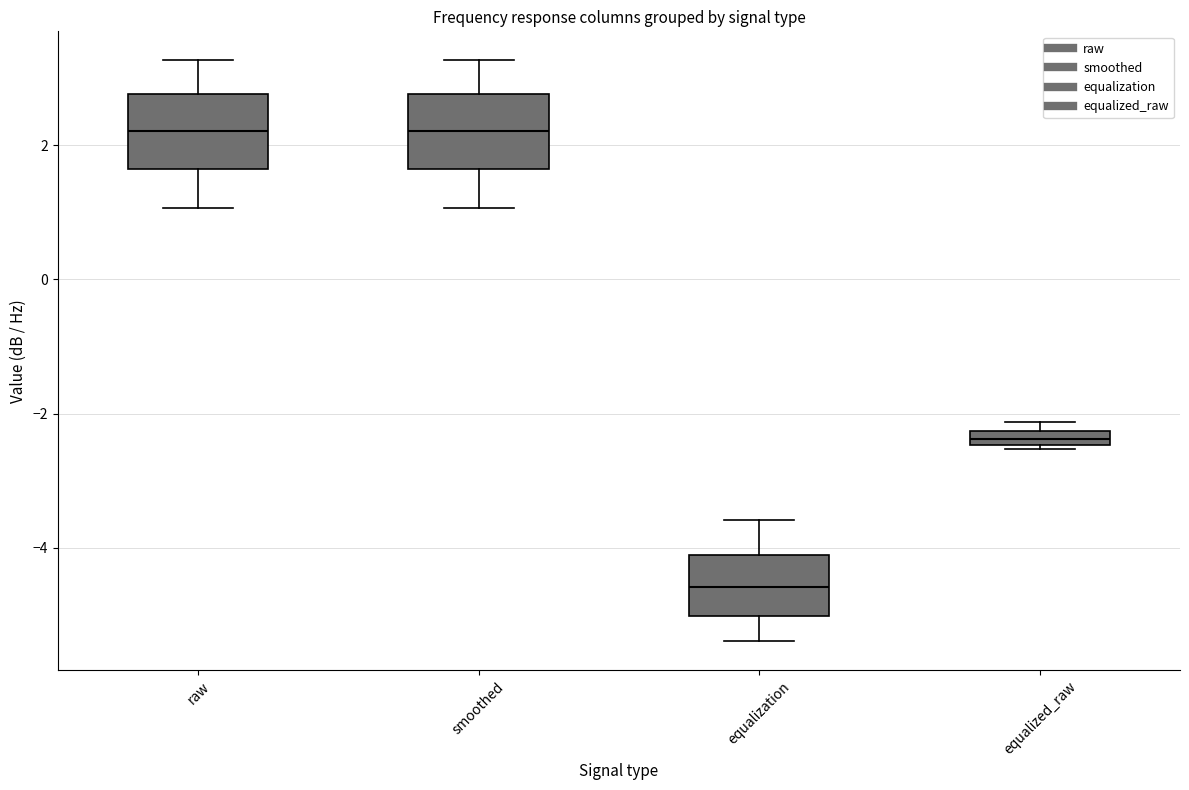

Where does the lower whisker of the box for equalization end on the y-axis? The values are not printed on the chart, so give them approximately, as read against the axis.

-5.4